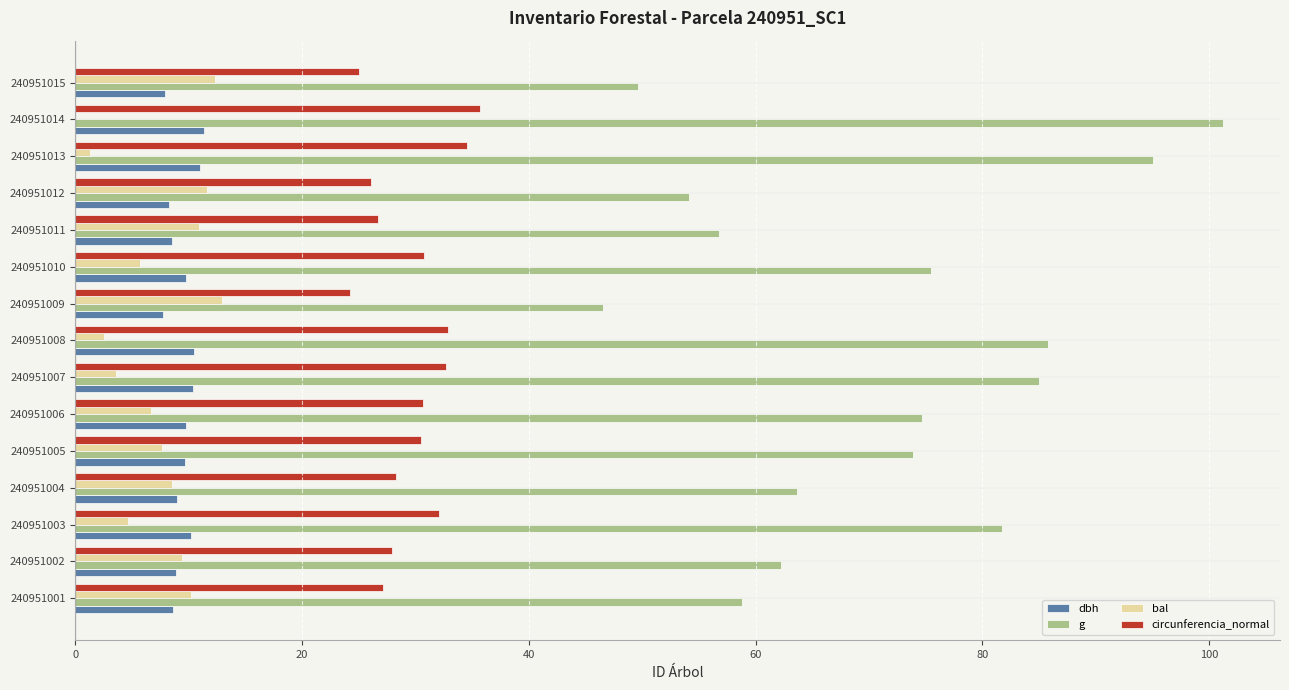

Which series has the largest range (max minus min)?

g